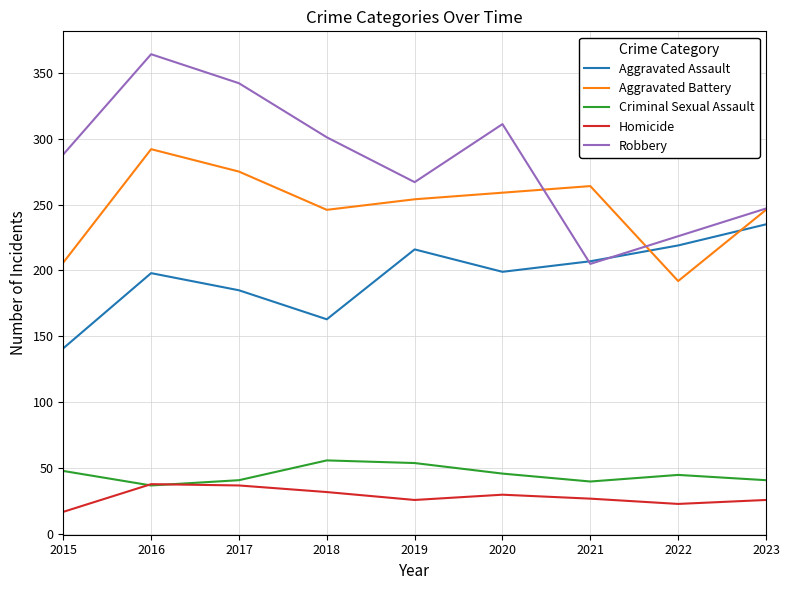

What is the spread (max minus min) of values at 2018?

269